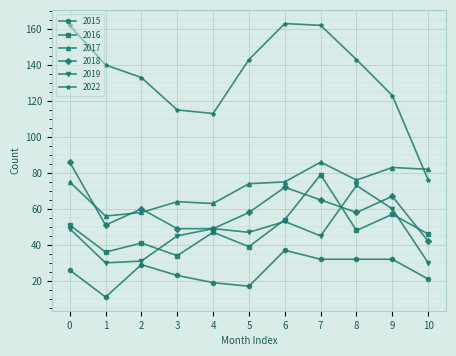

What are all the series names shown in the legend?

2015, 2016, 2017, 2018, 2019, 2022